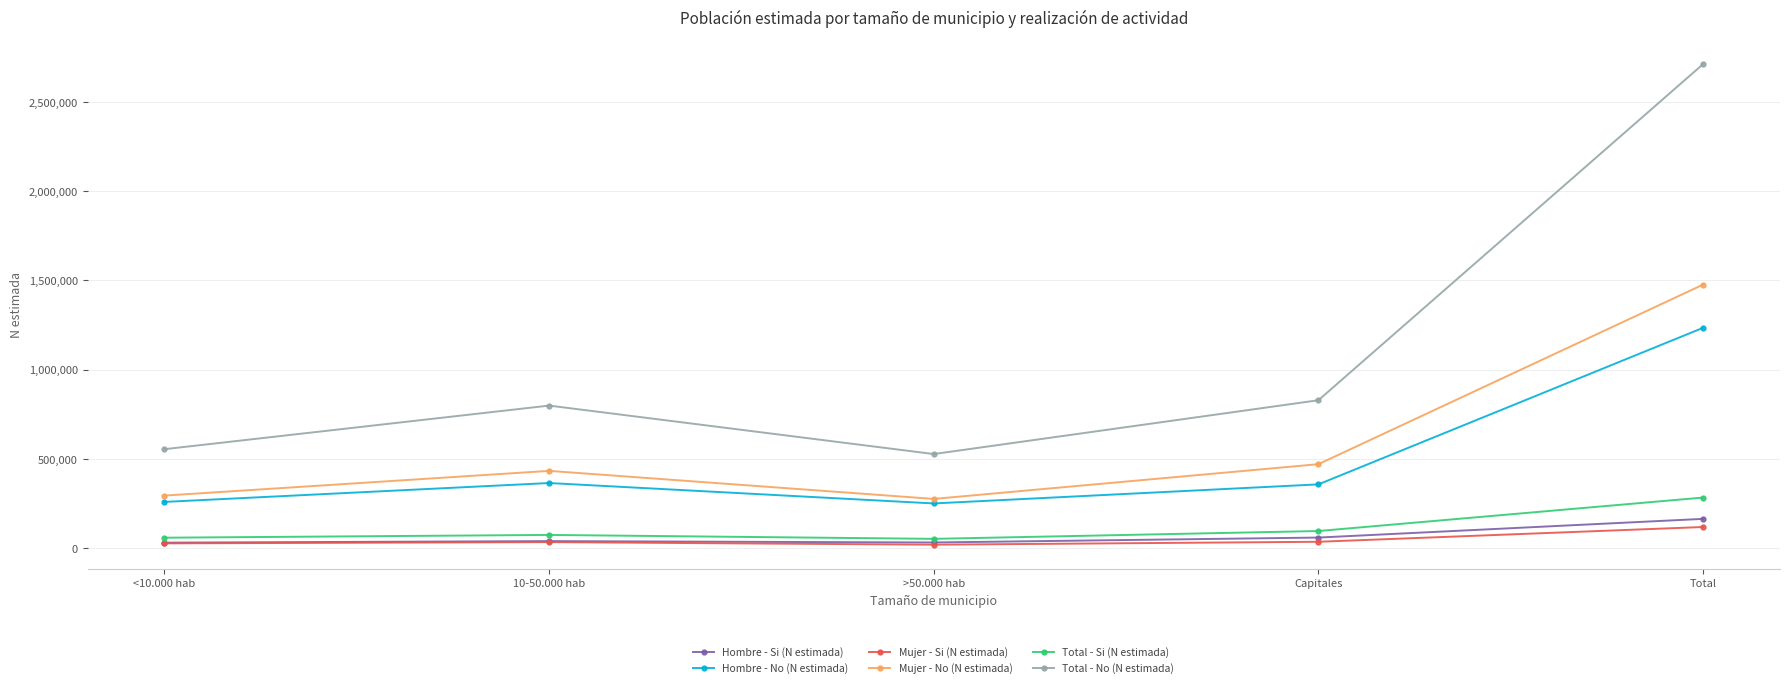

Where is the first local maximum for Mujer - No (N estimada)?

10-50.000 hab